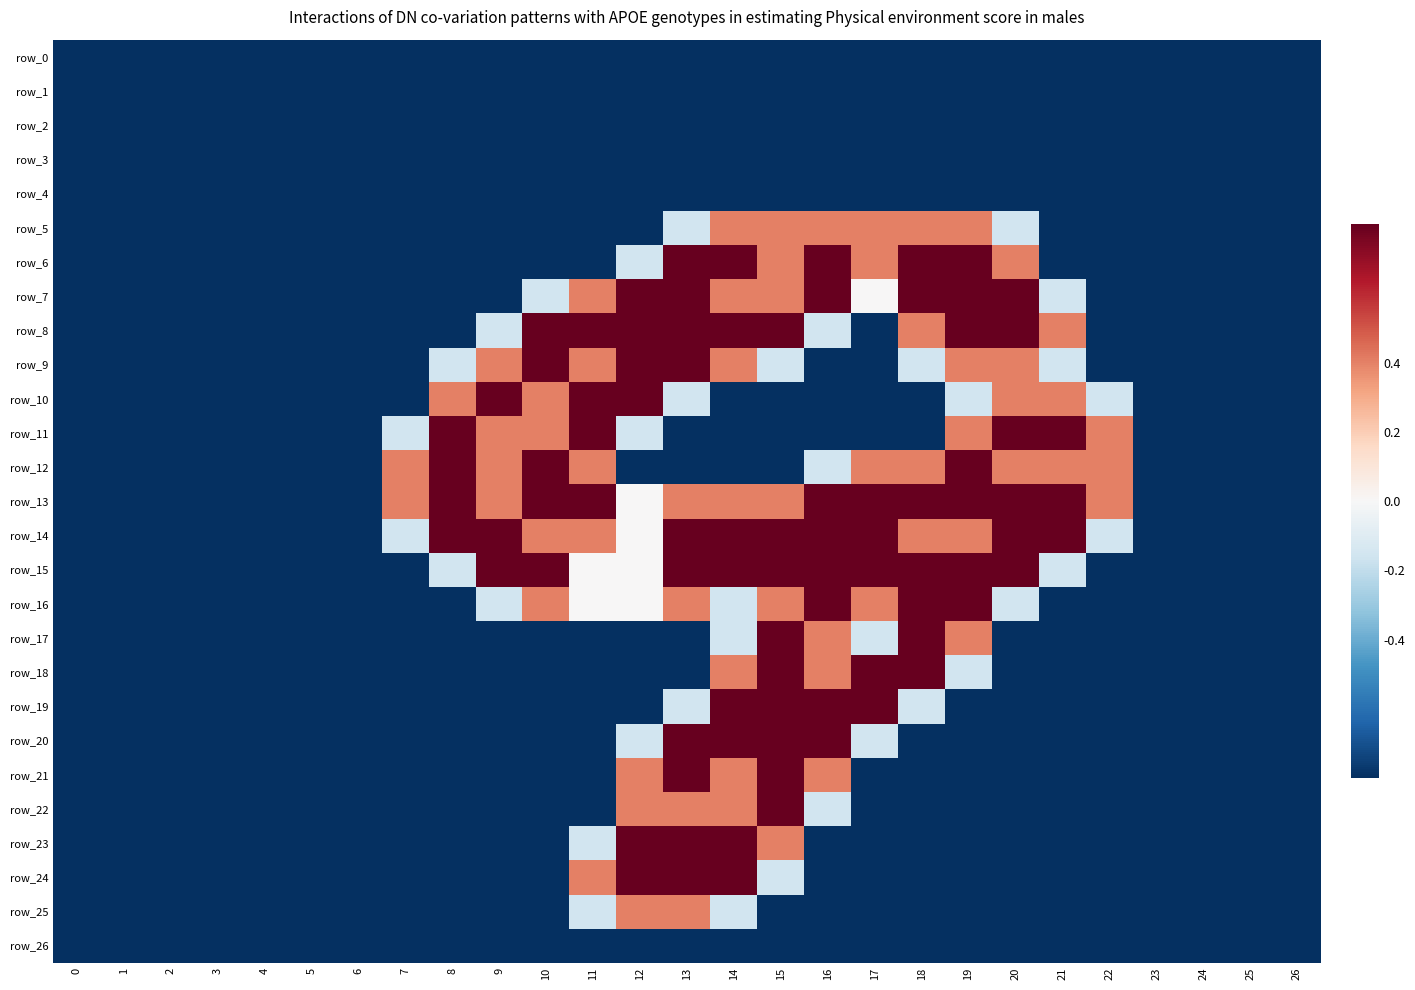

True or false: row_8 has a value of 1.0 at 14.

True